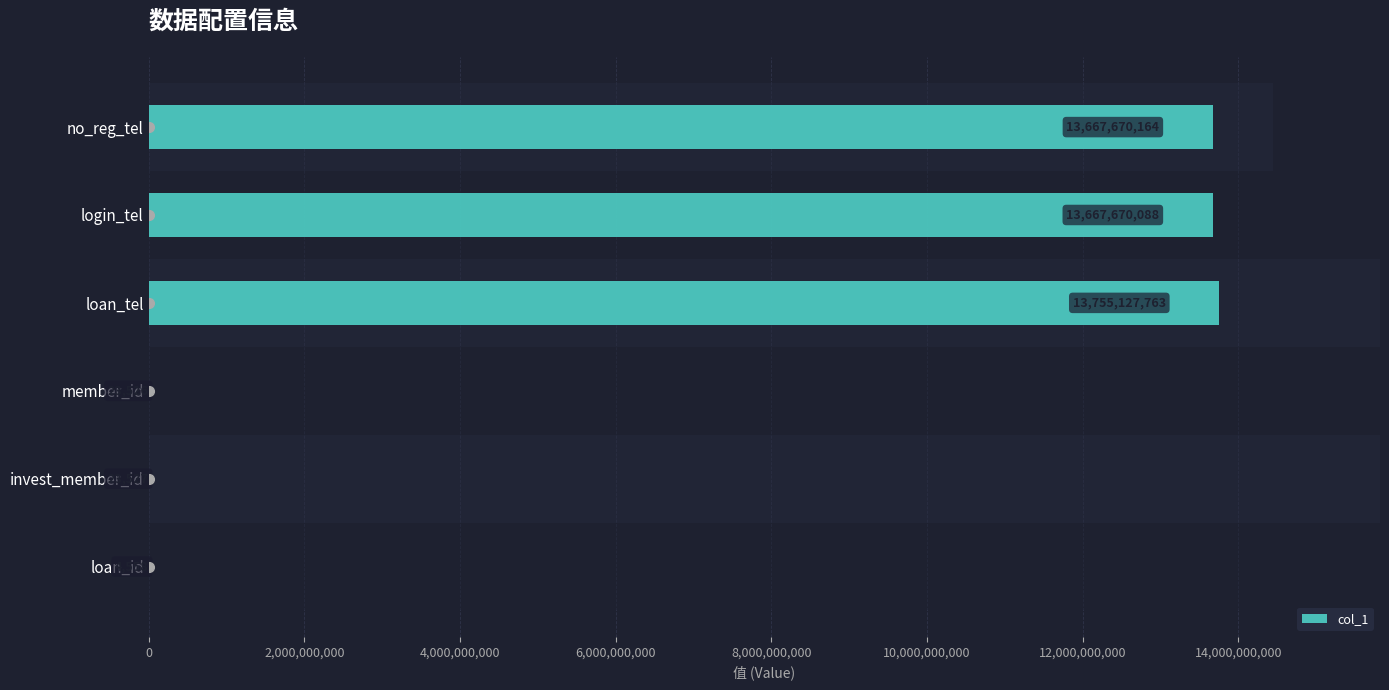

Does the chart contain any negative values?

No